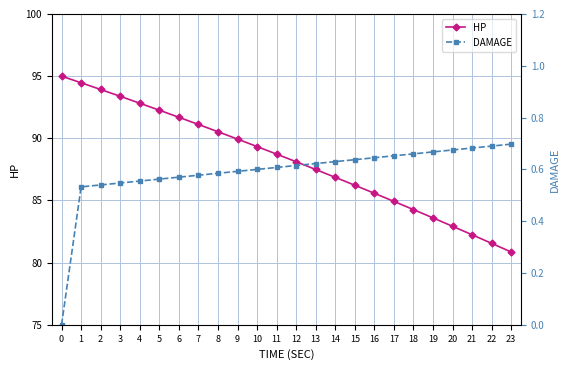

Which has a higher value, 17 or 19?

17